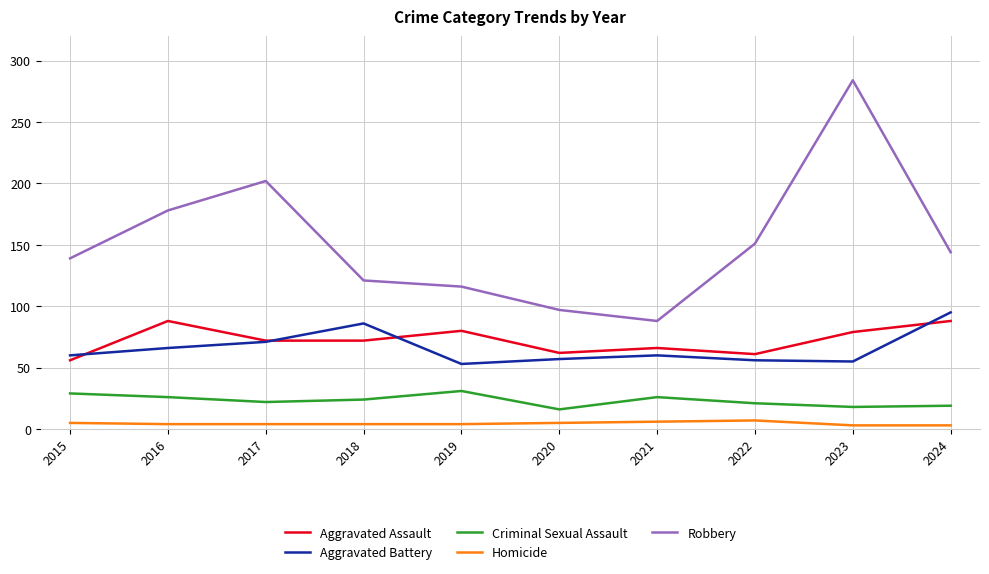

What is the sum of the Robbery values at 2018 and 2023?

405